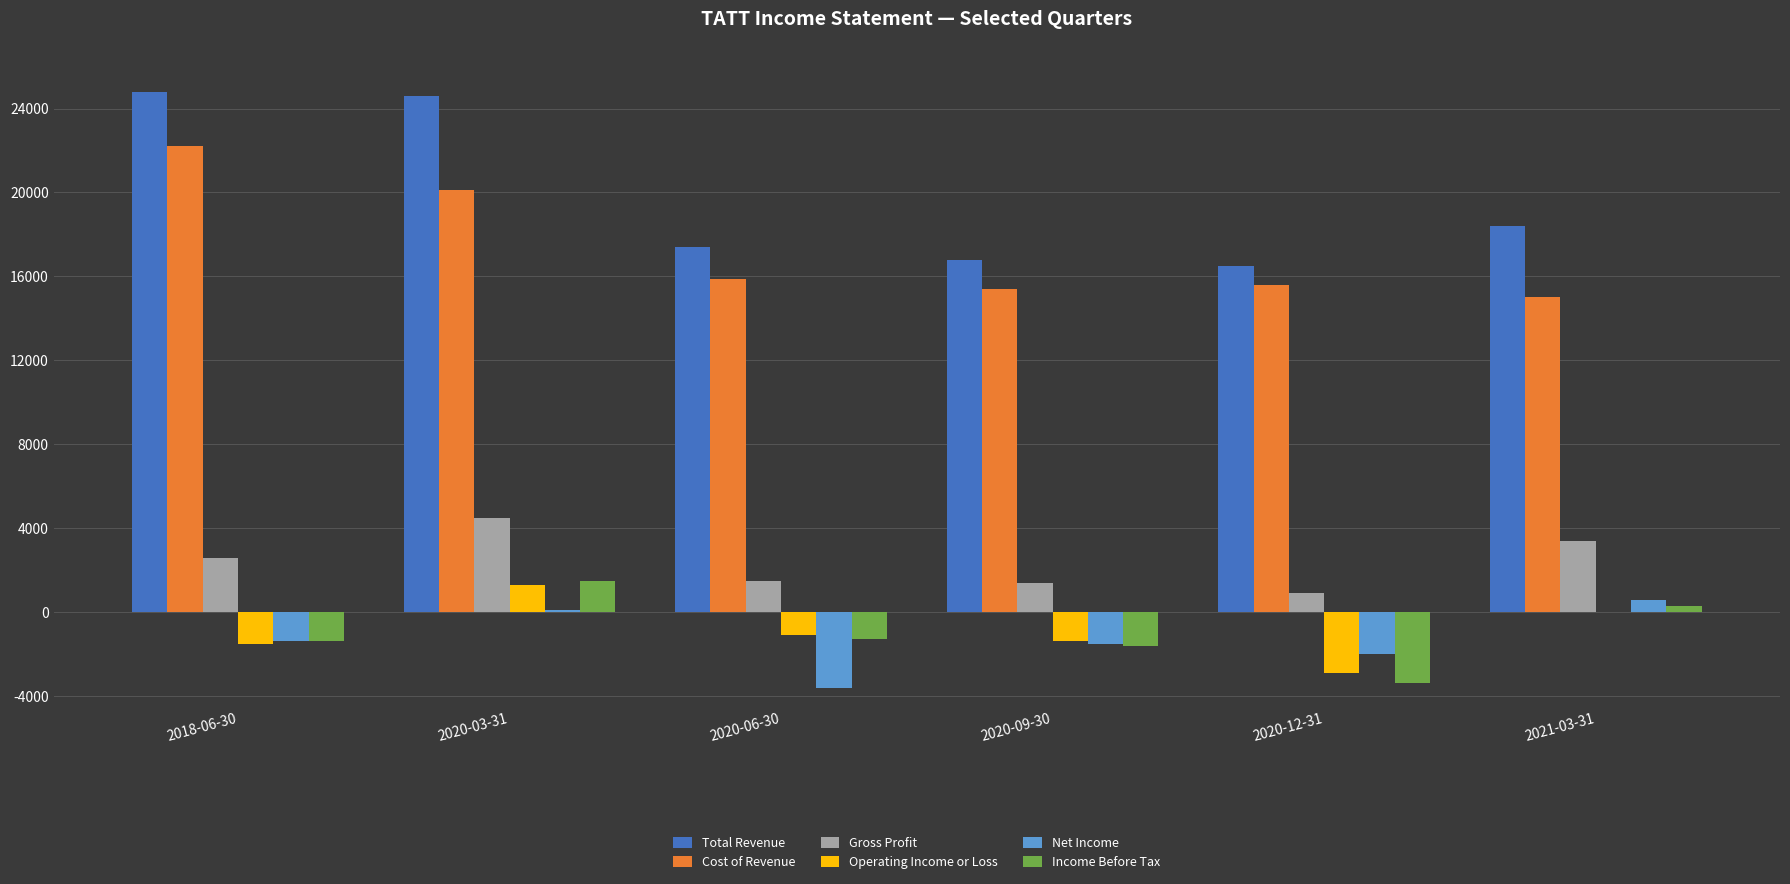

What value does the Operating Income or Loss series have at 2018-06-30?

-1500